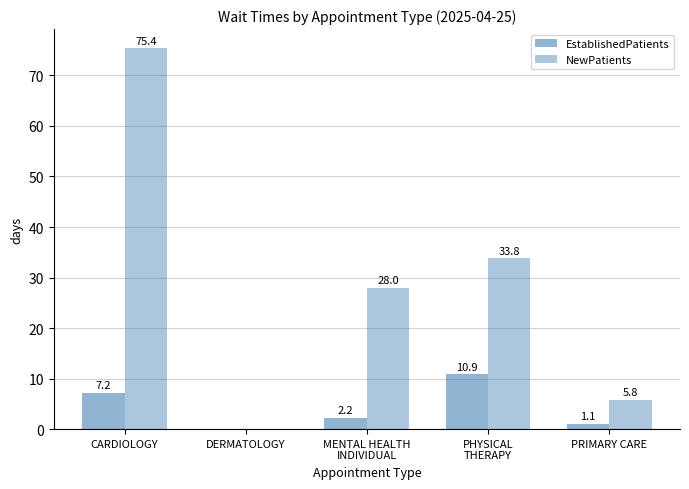

Rank the categories by EstablishedPatients value from lowest to highest.

DERMATOLOGY, PRIMARY CARE, MENTAL HEALTH
INDIVIDUAL, CARDIOLOGY, PHYSICAL
THERAPY